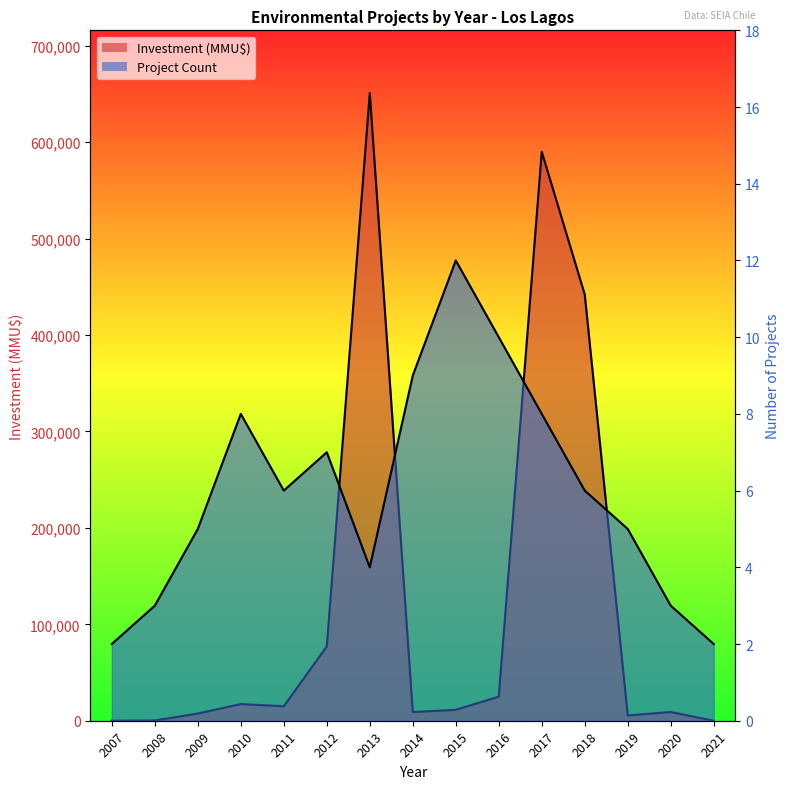

Reading right to left, extract all data points from this chart.

Project Count: 2021=2	2020=3	2019=5	2018=6	2017=8	2016=10	2015=12	2014=9	2013=4	2012=7	2011=6	2010=8	2009=5	2008=3	2007=2
Investment (MMU$): 2021=0	2020=9000	2019=5500	2018=442000	2017=590000	2016=25000	2015=11300	2014=9000	2013=650870	2012=77022	2011=15000	2010=17272	2009=7475	2008=250	2007=0